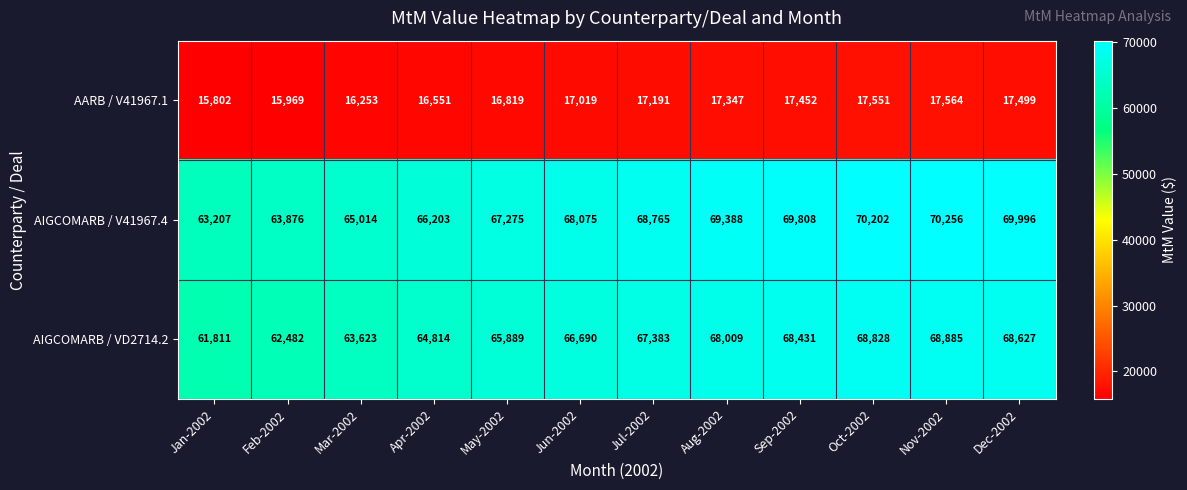

At which label is AIGCOMARB / VD2714.2 closest to 65348?

Apr-2002